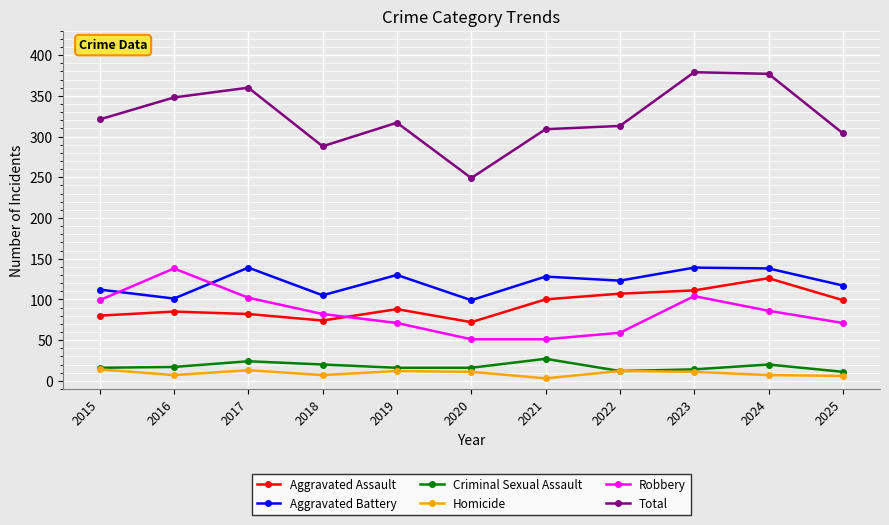

At 2024, list the series in order from largest to smallest.

Total, Aggravated Battery, Aggravated Assault, Robbery, Criminal Sexual Assault, Homicide